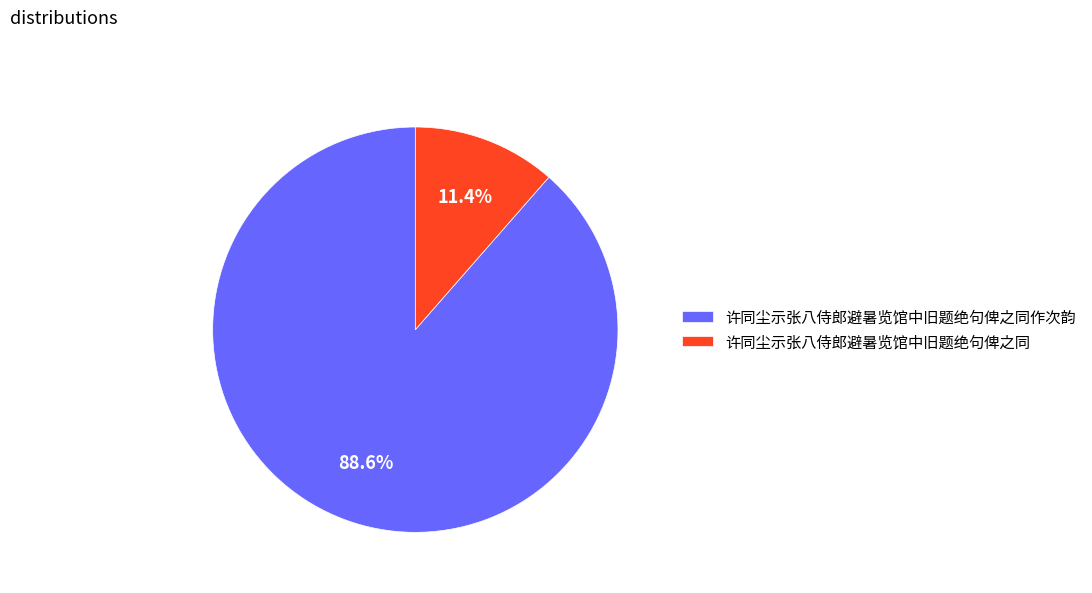

To the nearest percent, what percentage of the pie is 许同尘示张八侍郎避暑览馆中旧题绝句俾之同?

11%